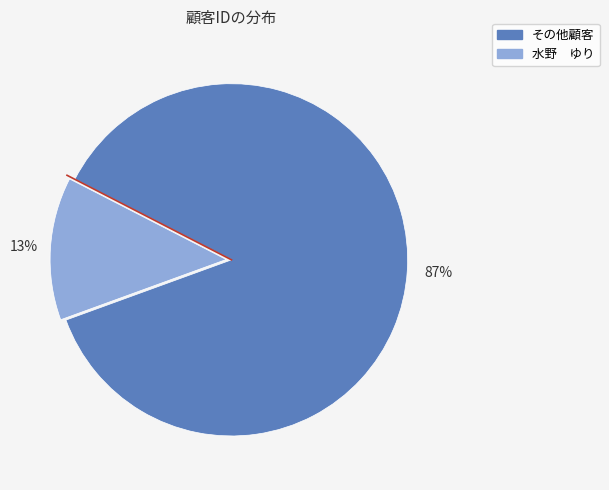

What percentage is the 水野 ゆり slice, to the nearest percent?

13%